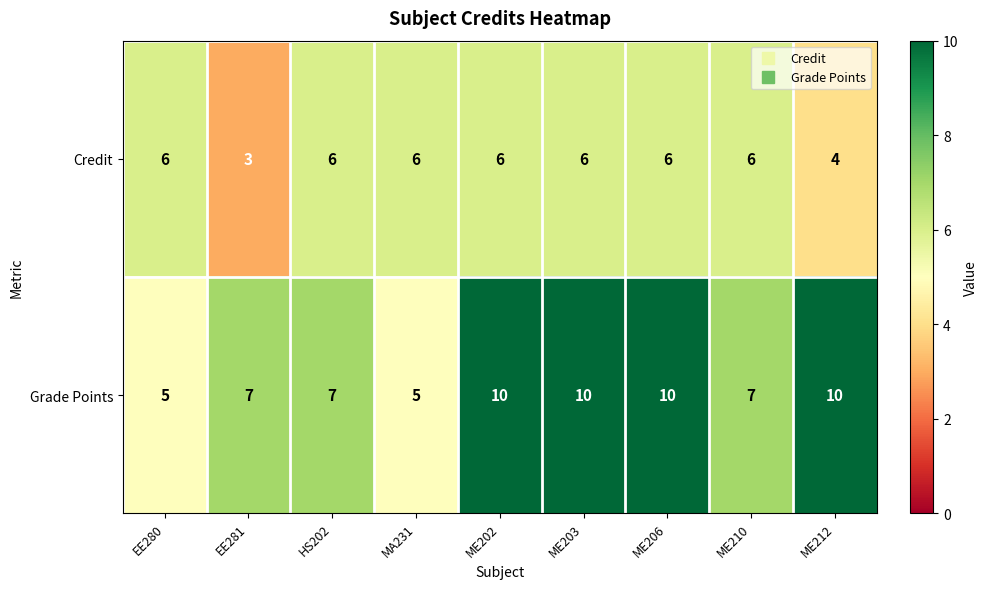

What value does the Grade Points series have at ME210?

7